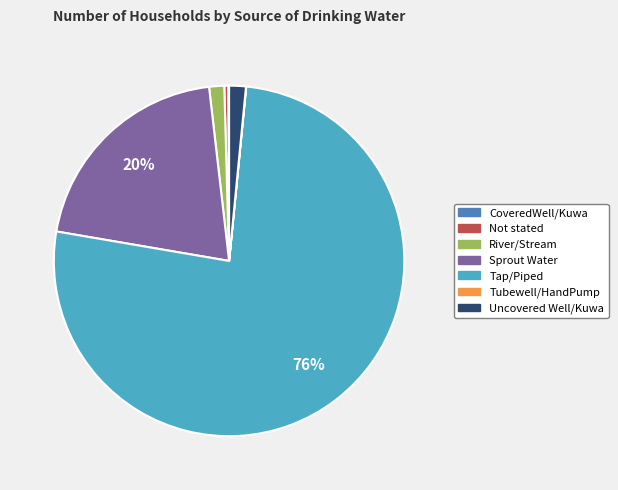

Which slice represents more than half of the pie?

Tap/Piped